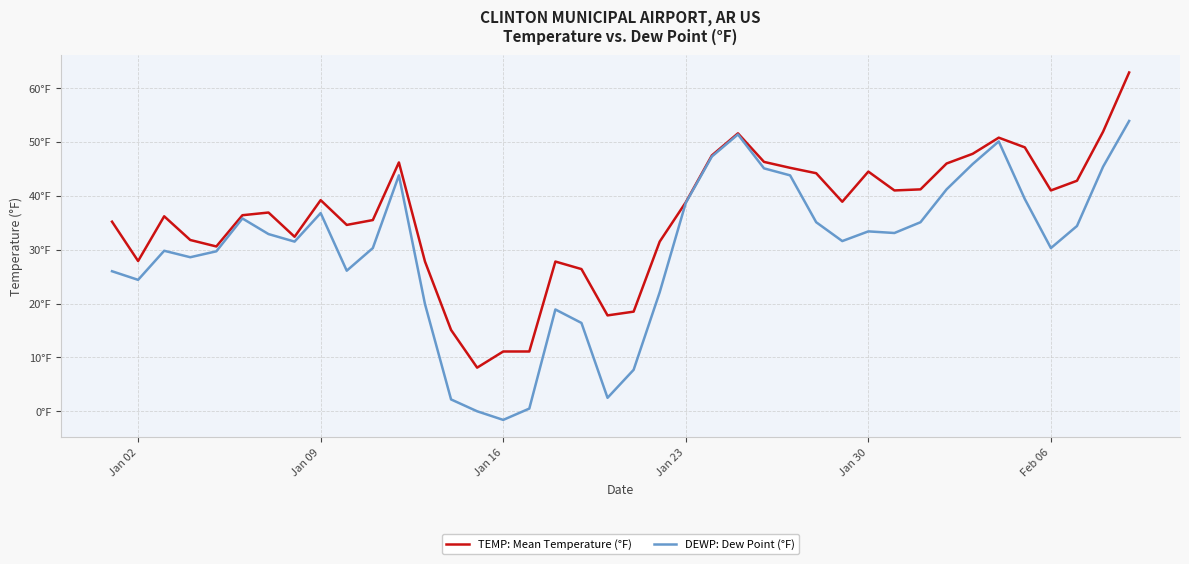

What are all the series names shown in the legend?

TEMP: Mean Temperature (°F), DEWP: Dew Point (°F)